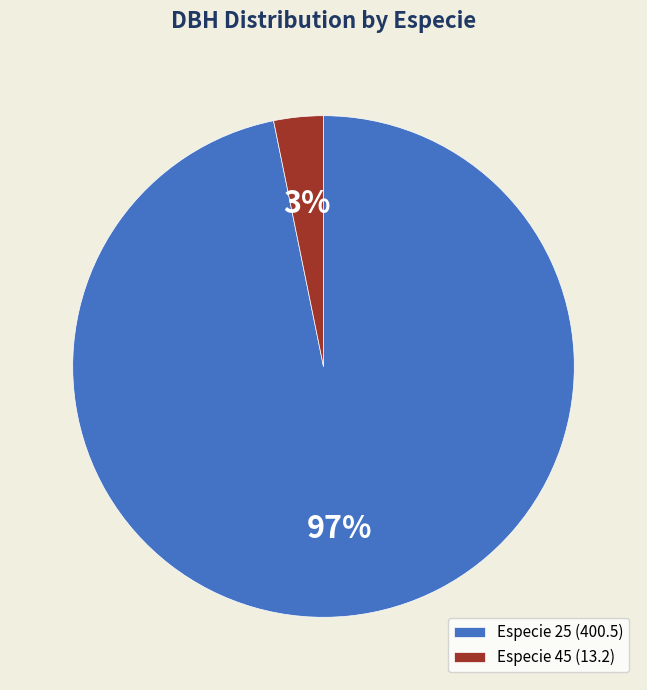

What percentage is the Especie 45 (13.2) slice, to the nearest percent?

3%